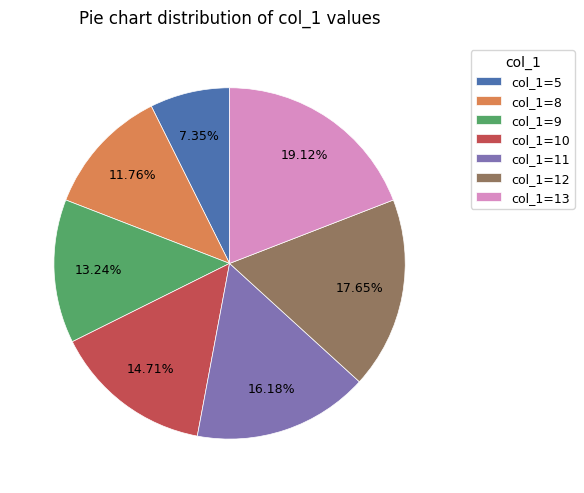

Rank the categories by value from lowest to highest.

col_1=5, col_1=8, col_1=9, col_1=10, col_1=11, col_1=12, col_1=13